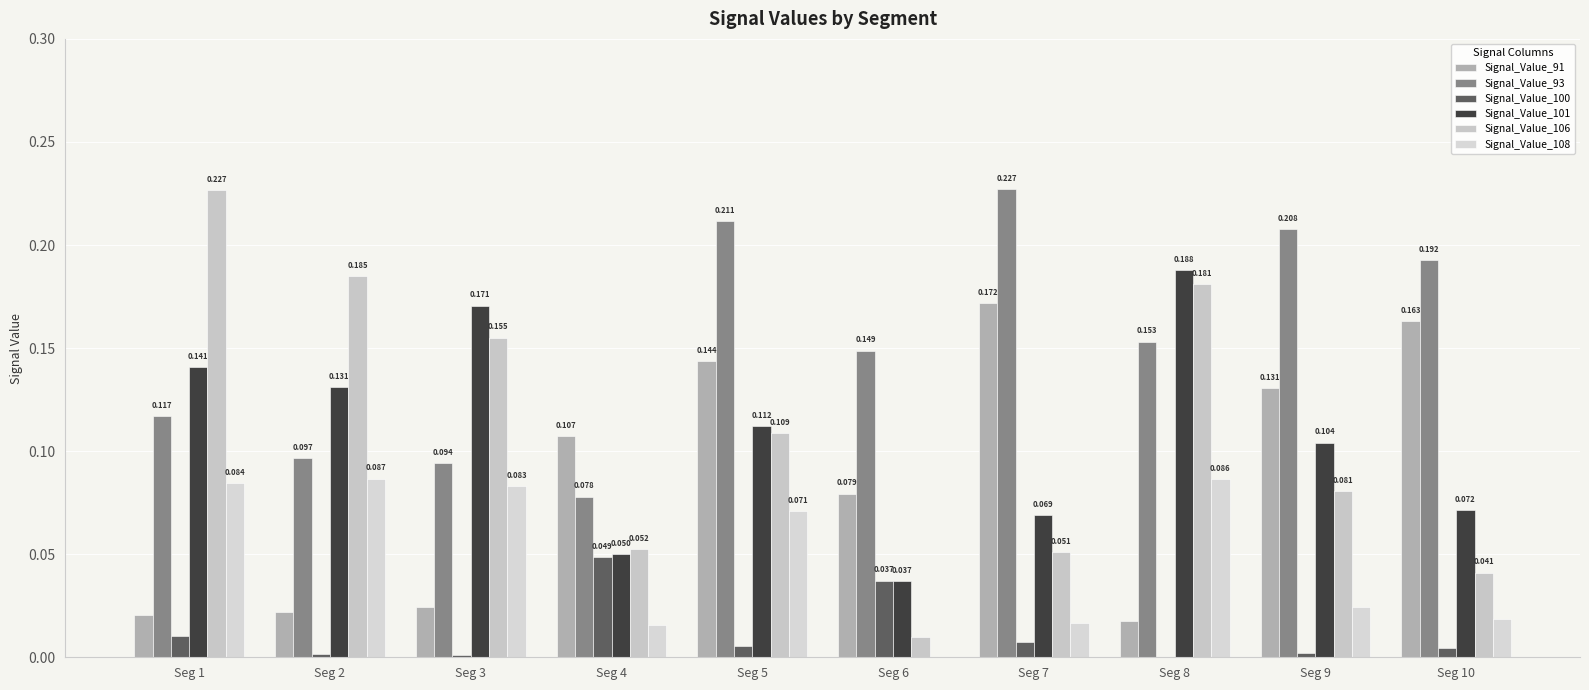

Reading left to right, extract all data points from this chart.

Signal_Value_91: Seg 1=0.0	Seg 2=0.0	Seg 3=0.0	Seg 4=0.1	Seg 5=0.1	Seg 6=0.1	Seg 7=0.2	Seg 8=0.0	Seg 9=0.1	Seg 10=0.2
Signal_Value_93: Seg 1=0.1	Seg 2=0.1	Seg 3=0.1	Seg 4=0.1	Seg 5=0.2	Seg 6=0.1	Seg 7=0.2	Seg 8=0.2	Seg 9=0.2	Seg 10=0.2
Signal_Value_100: Seg 1=0.0	Seg 2=0.0	Seg 3=0.0	Seg 4=0.0	Seg 5=0.0	Seg 6=0.0	Seg 7=0.0	Seg 8=0.0	Seg 9=0.0	Seg 10=0.0
Signal_Value_101: Seg 1=0.1	Seg 2=0.1	Seg 3=0.2	Seg 4=0.0	Seg 5=0.1	Seg 6=0.0	Seg 7=0.1	Seg 8=0.2	Seg 9=0.1	Seg 10=0.1
Signal_Value_106: Seg 1=0.2	Seg 2=0.2	Seg 3=0.2	Seg 4=0.1	Seg 5=0.1	Seg 6=0.0	Seg 7=0.1	Seg 8=0.2	Seg 9=0.1	Seg 10=0.0
Signal_Value_108: Seg 1=0.1	Seg 2=0.1	Seg 3=0.1	Seg 4=0.0	Seg 5=0.1	Seg 6=0.0	Seg 7=0.0	Seg 8=0.1	Seg 9=0.0	Seg 10=0.0